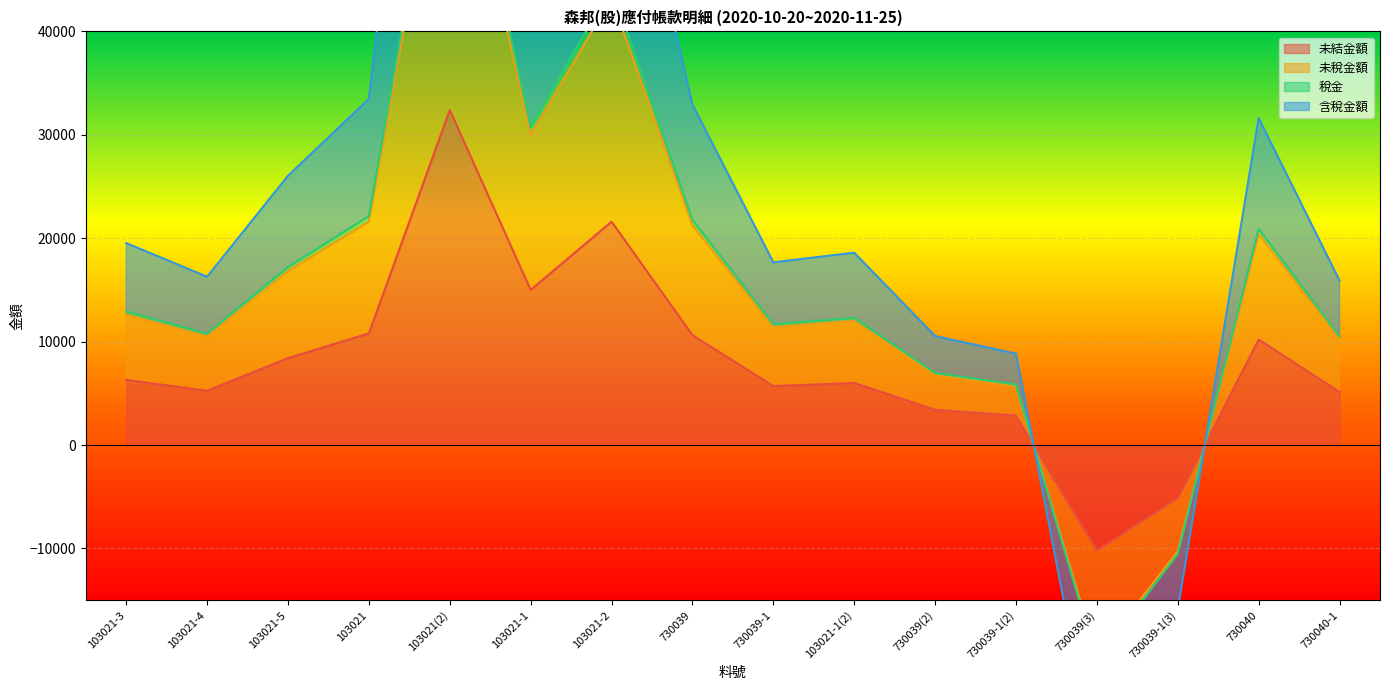

What is the sum of the 稅金 values at 103021-4 and 103021(2)?

116716